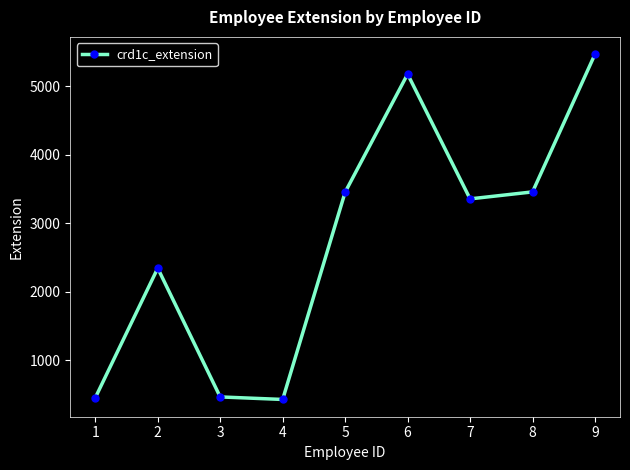

What is the sum of all values?

24597